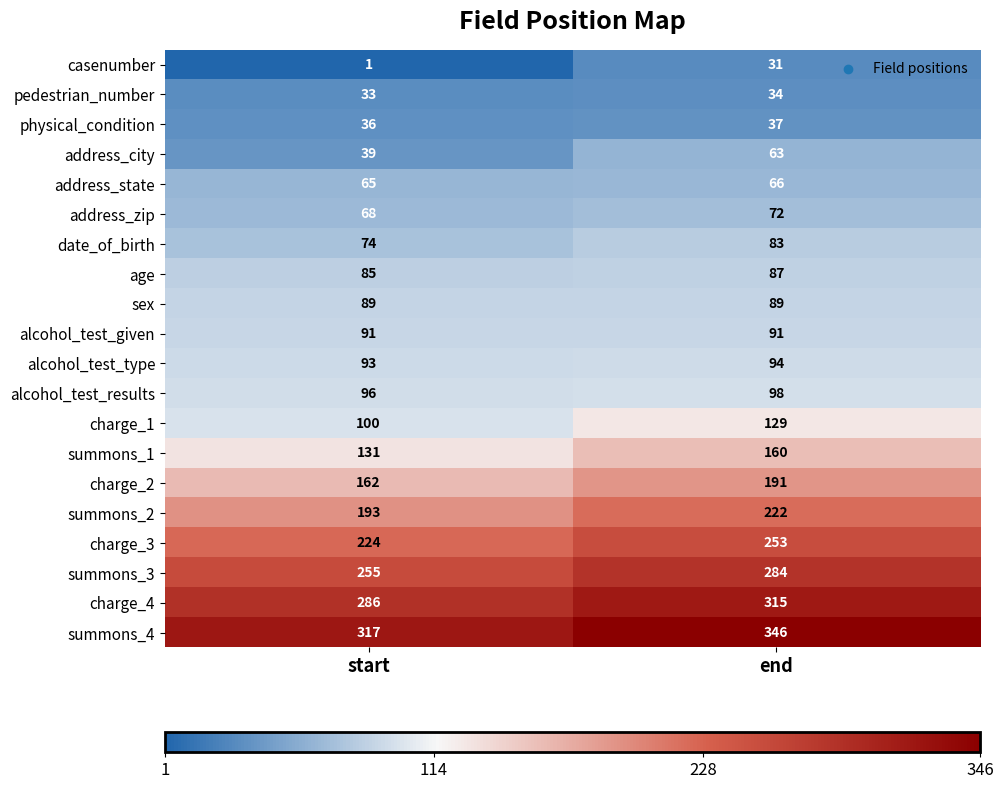

Which series changed the most between start and end?

casenumber